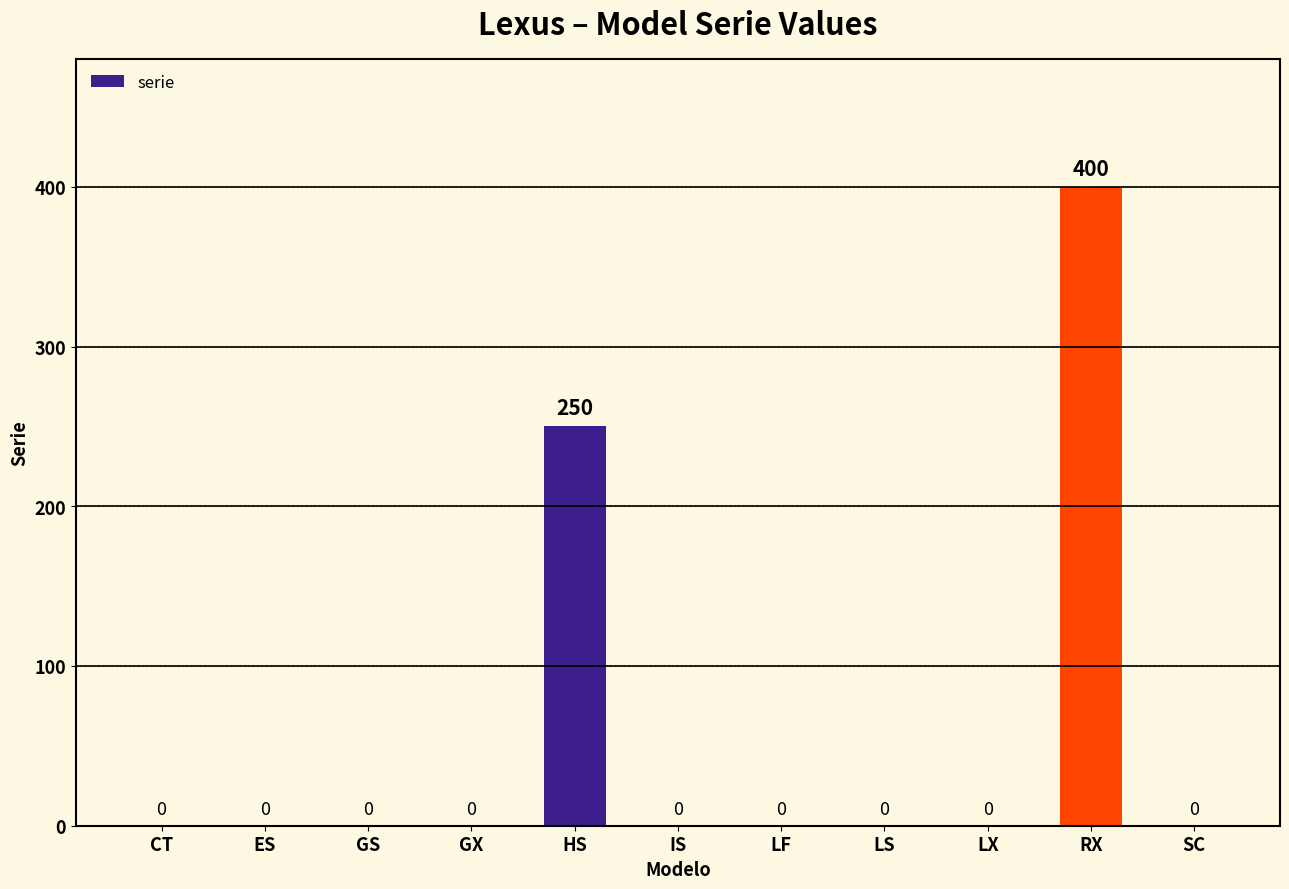

The chart shows a value of 0 at GS. True or false?

True